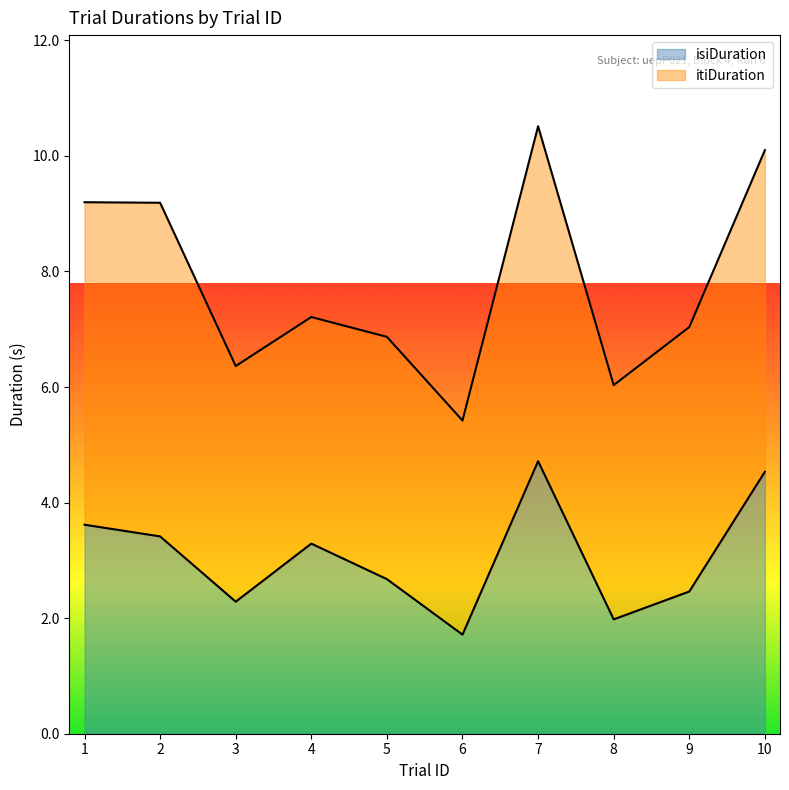

What is the highest value of the isiDuration series?

4.7